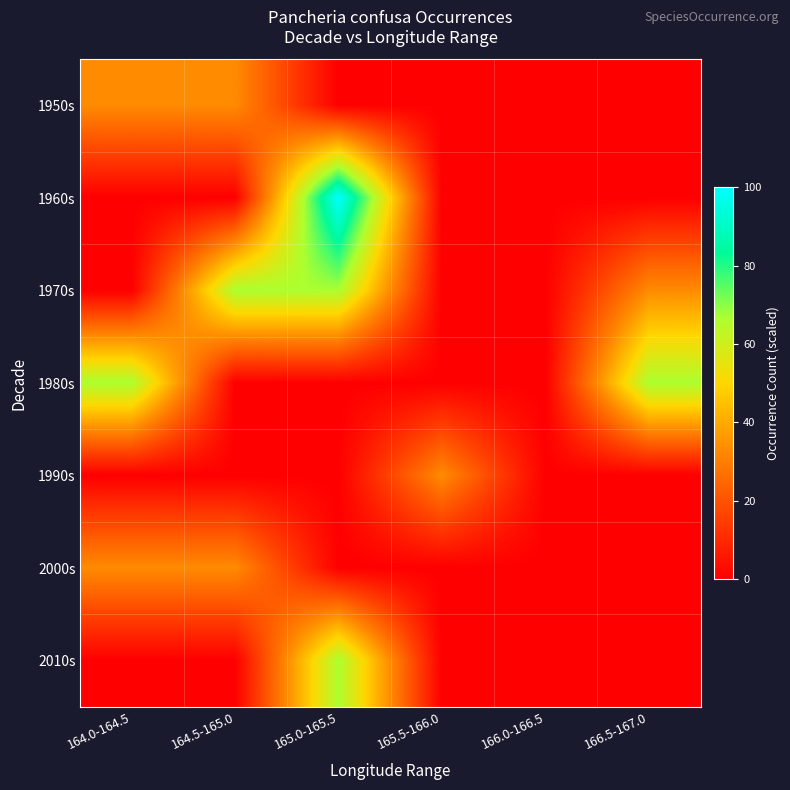

How many categories are shown in the chart?

6